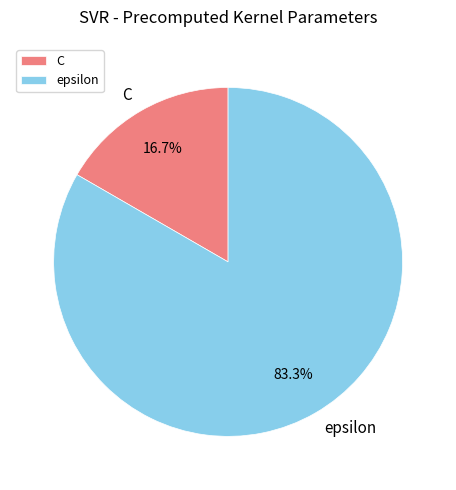

Which has a higher value, epsilon or C?

epsilon